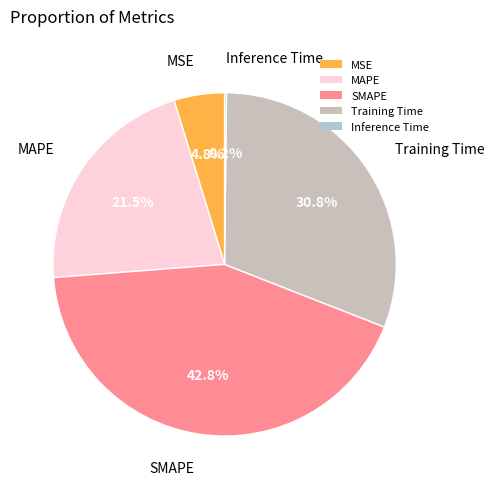

What portion of the pie excludes MSE?

95.2%